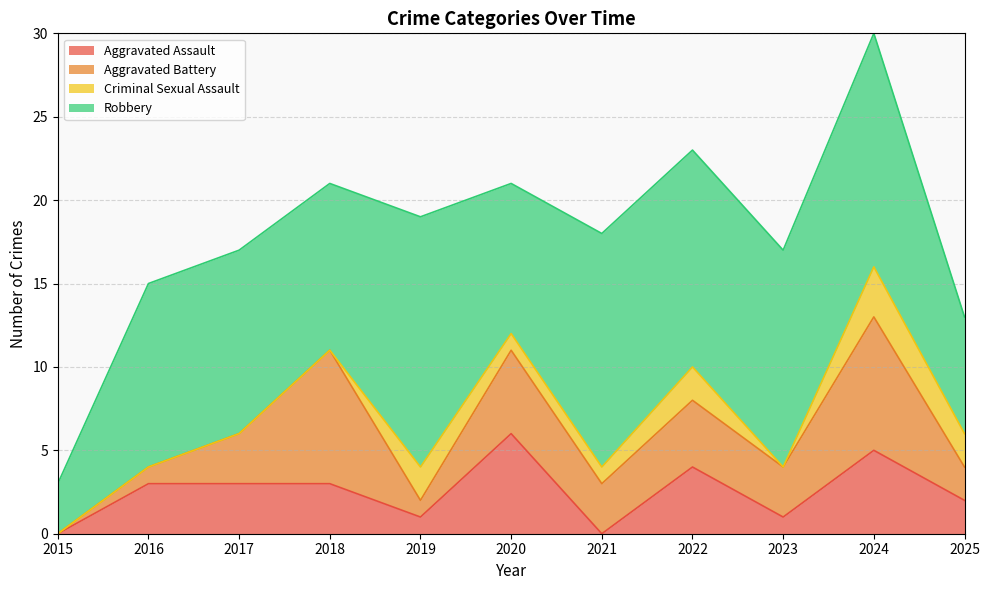

Reading left to right, transcribe all the data shown in this chart.

Aggravated Assault: 0	3	3	3	1	6	0	4	1	5	2
Aggravated Battery: 0	1	3	8	1	5	3	4	3	8	2
Criminal Sexual Assault: 0	0	0	0	2	1	1	2	0	3	2
Robbery: 3	11	11	10	15	9	14	13	13	14	7